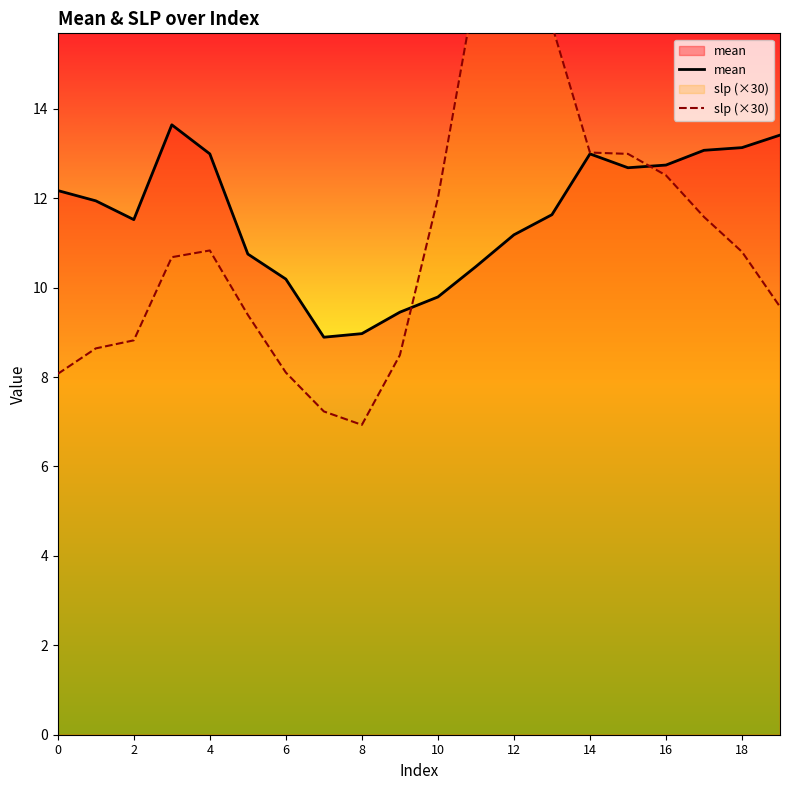

What is the maximum value for mean?

13.6